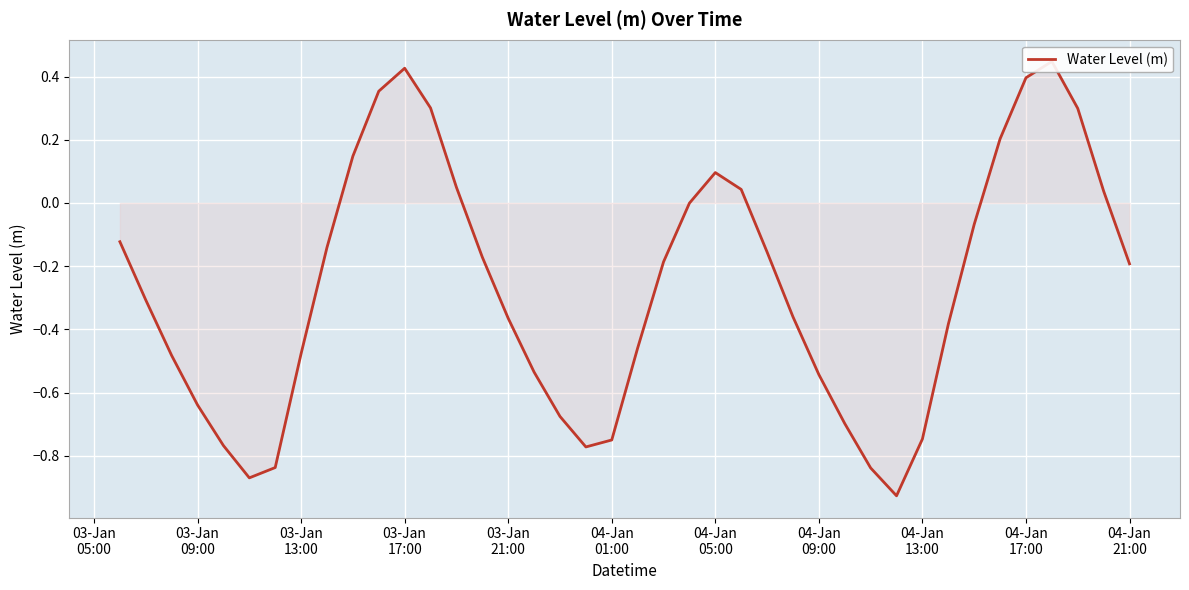

True or false: the data shows 0.4 at 03-Jan 17:00.

True